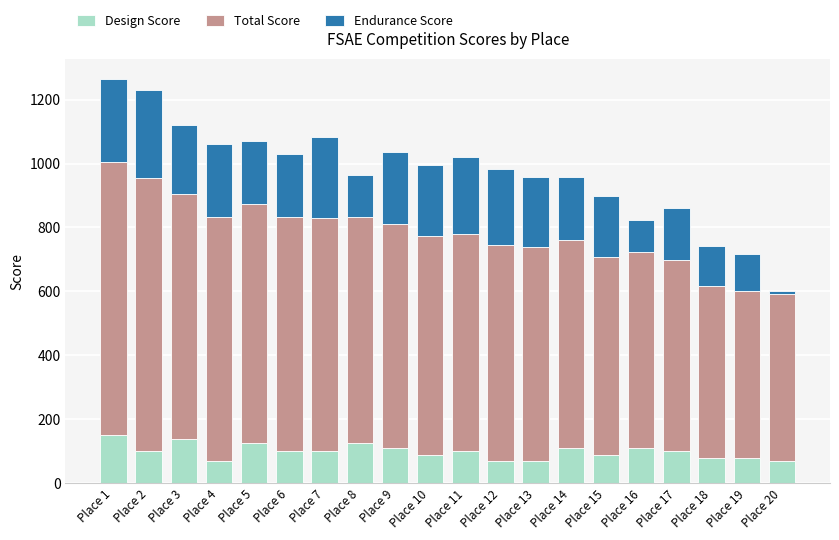

At which category is the sum across all series the highest?

Place 1